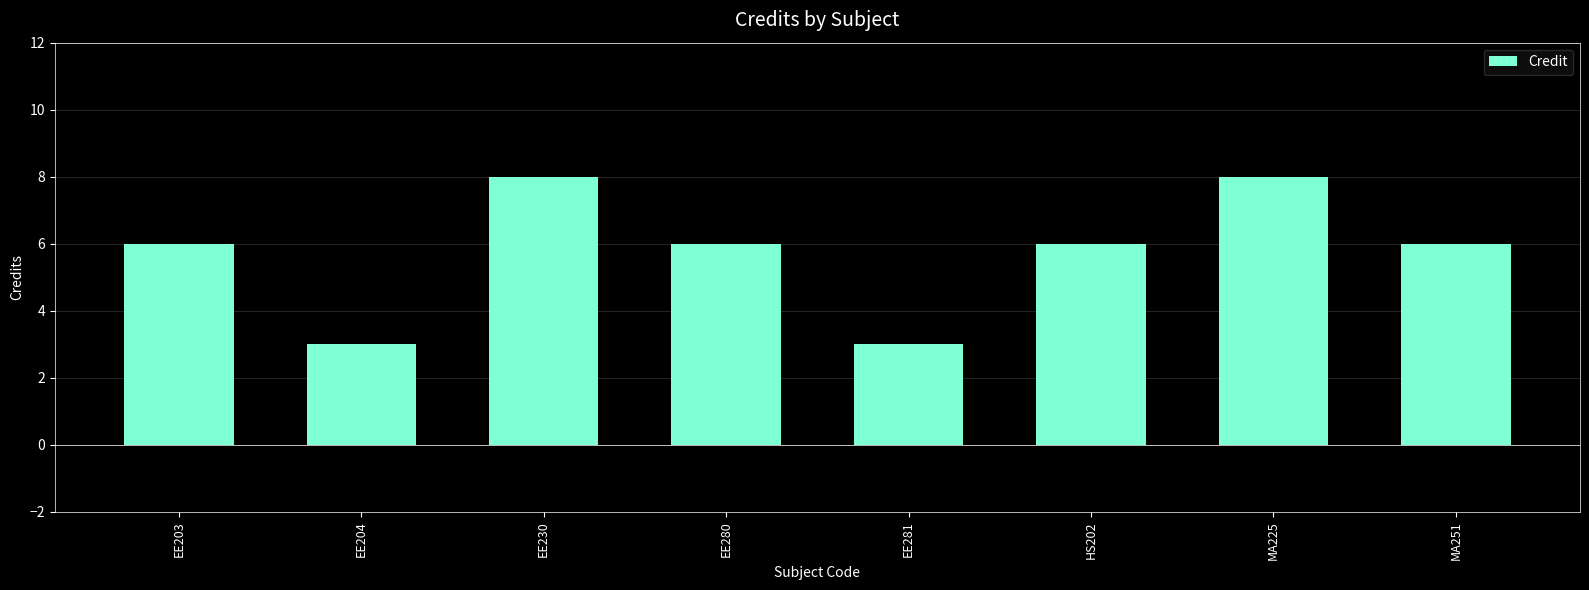

How many distinct data groups are displayed?

1